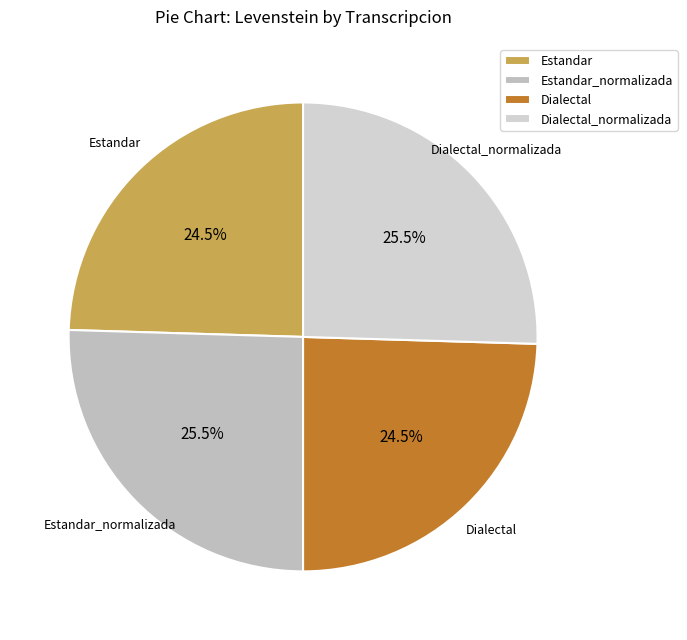

How many segments does this pie chart have?

4